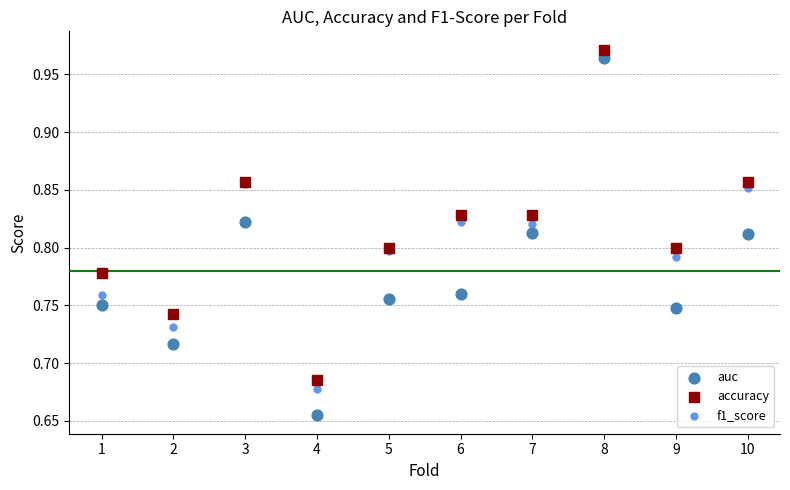

Which series contains the lowest Y value?

auc